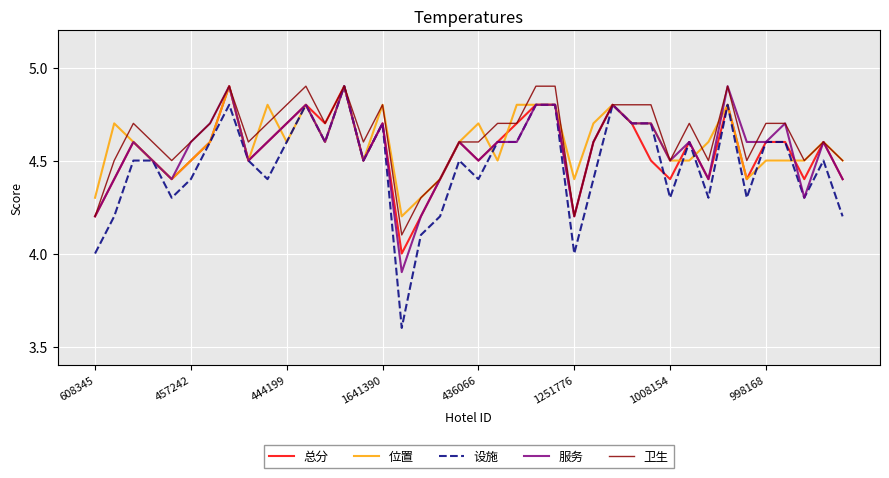

What is the minimum value for 总分?

4.0